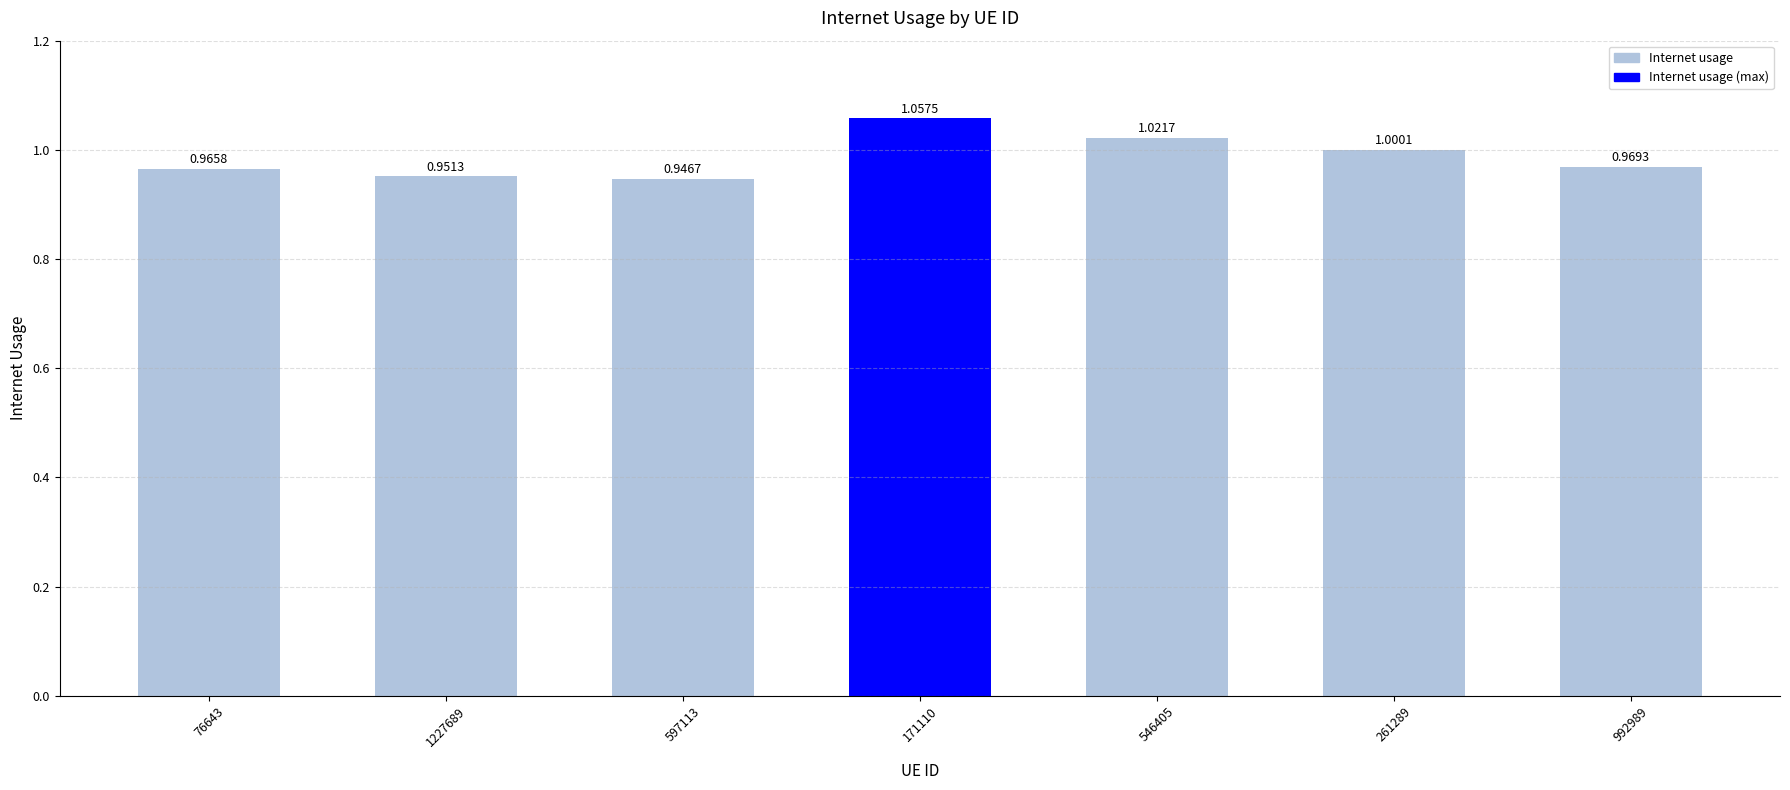

What is the change in value from 597113 to 171110?

+0.1